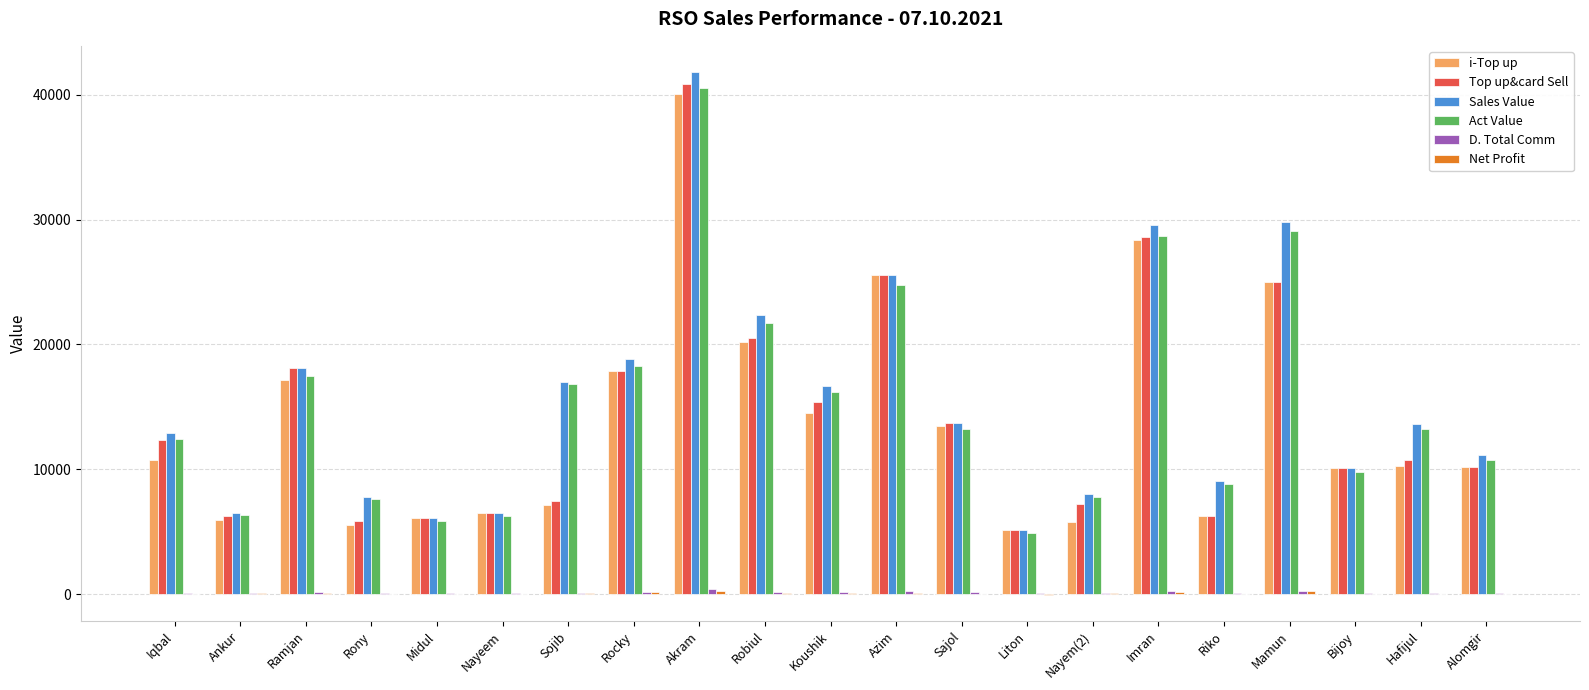

Between Liton and Imran, which series saw the biggest shift?

Sales Value